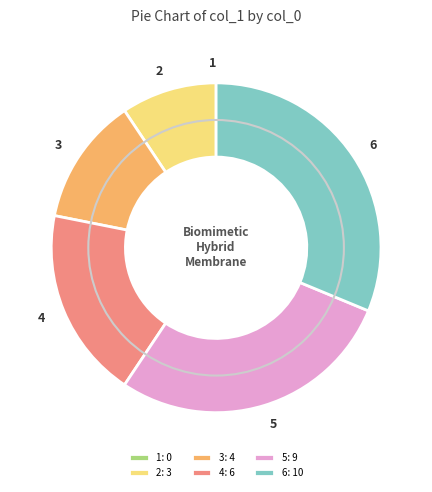

The 6 slice represents 44% of the pie. True or false?

False